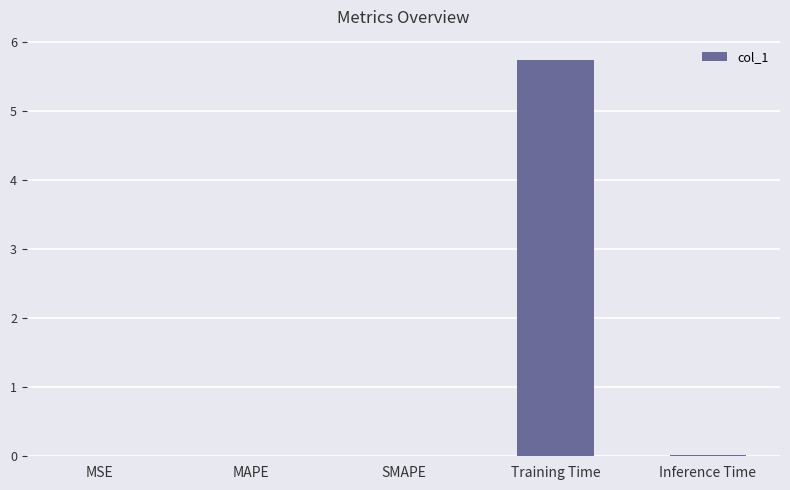

At which category does the chart reach its peak across all series?

Training Time